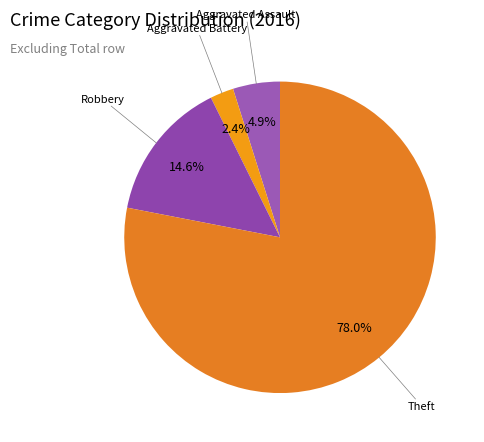

Count the number of slices in the pie.

4